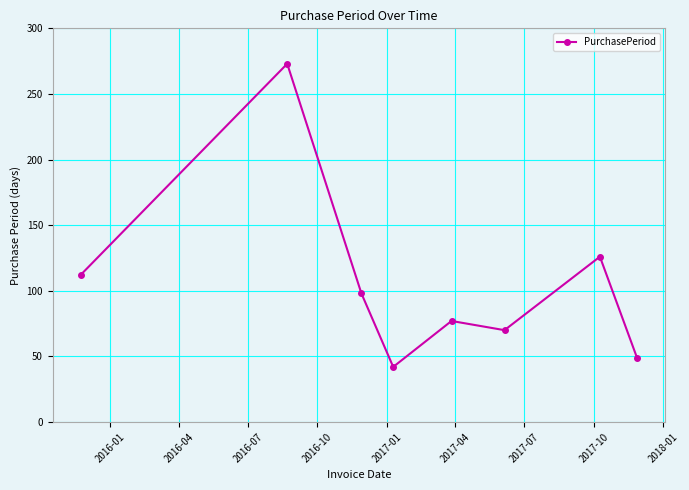

What is the difference between the second highest and minimum values?

84